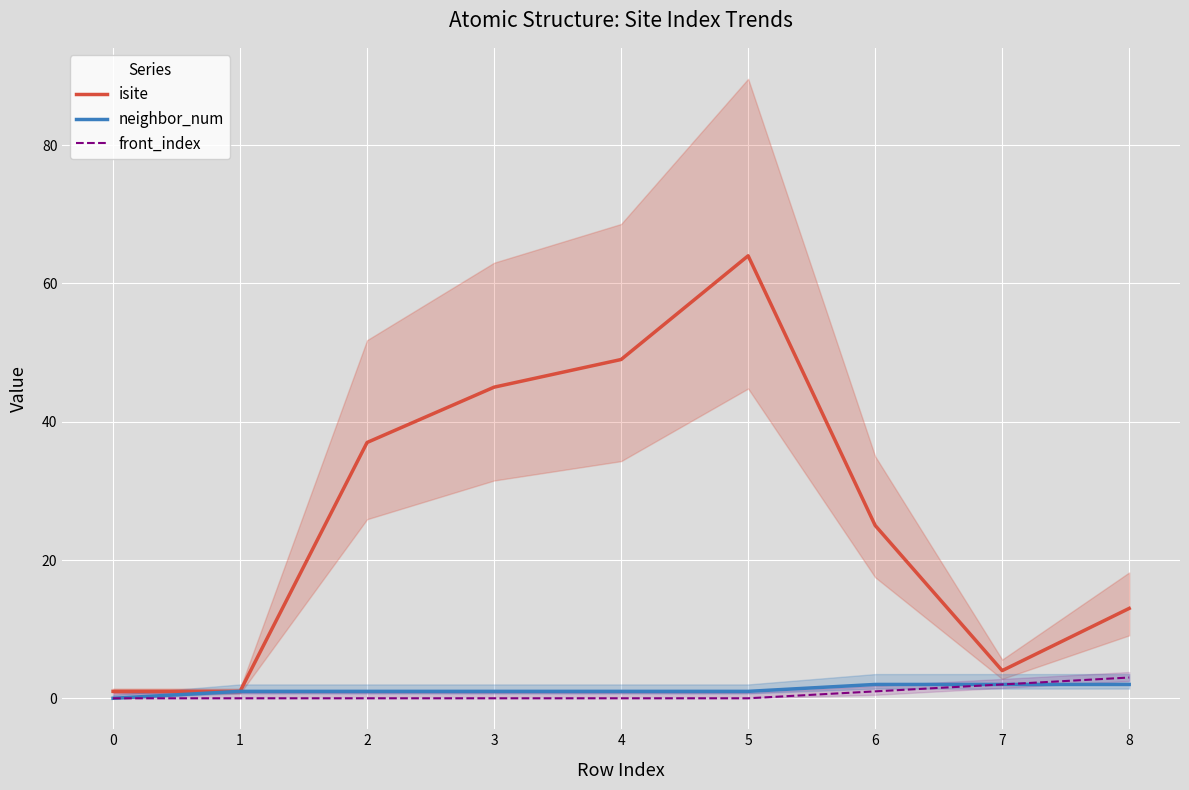

True or false: isite and neighbor_num intersect in this chart.

False